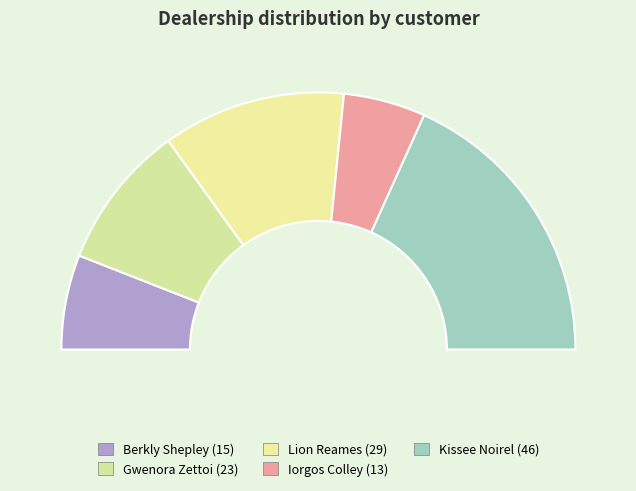

Does any single category account for the majority?

No